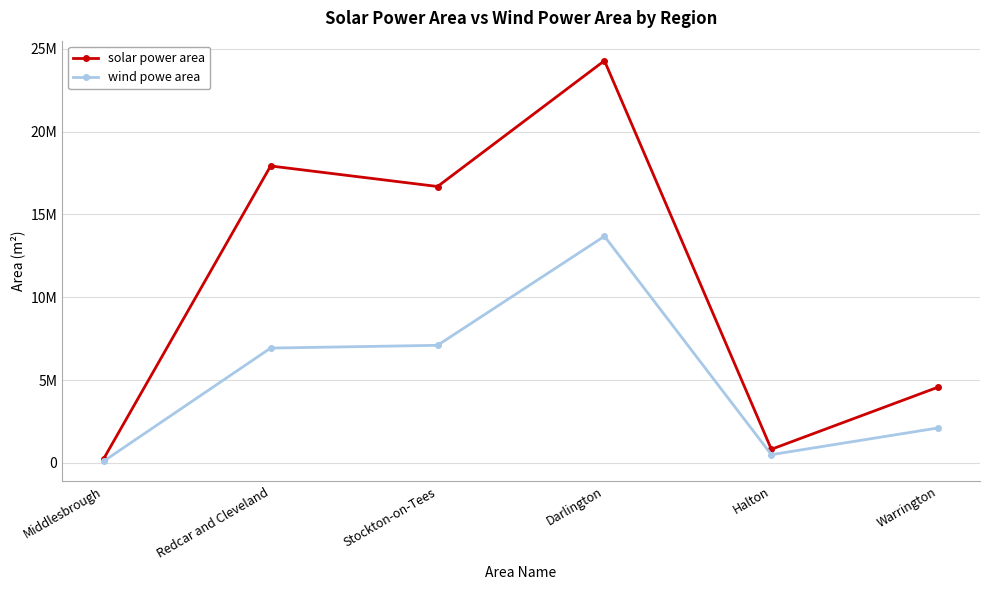

At which label is solar power area closest to 12265559?

Stockton-on-Tees